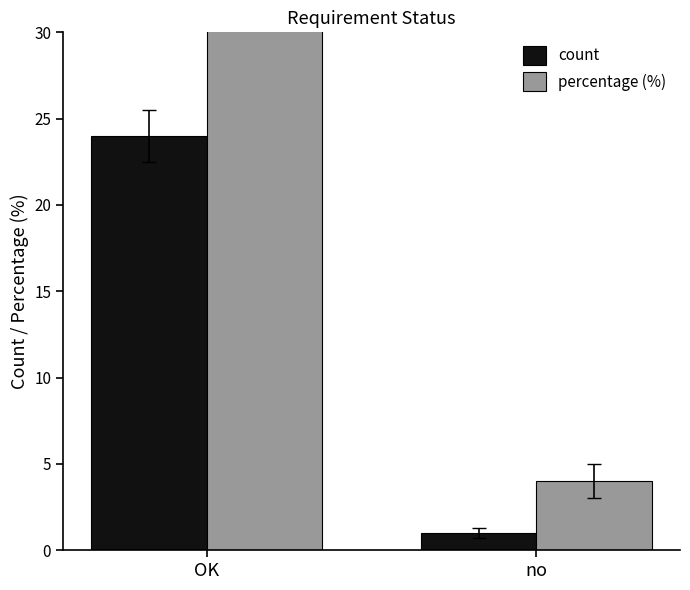

What position from the right is OK?

2